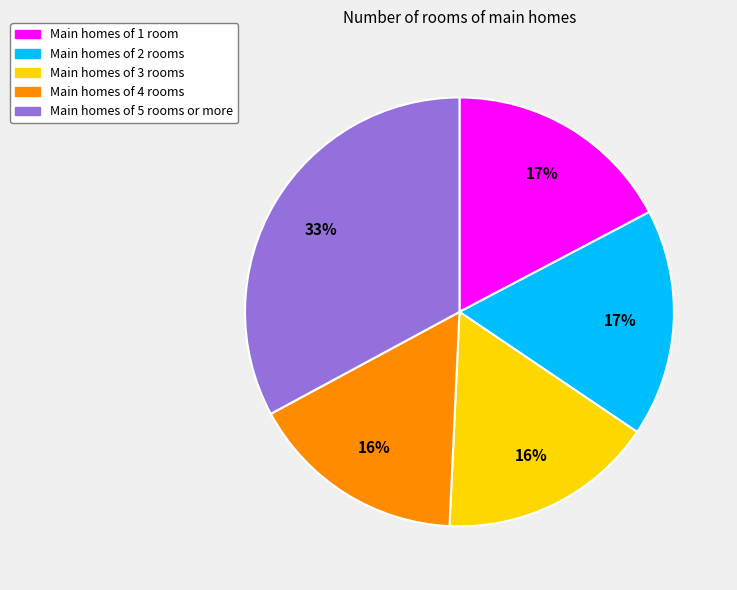

Is there a majority slice in this chart?

No